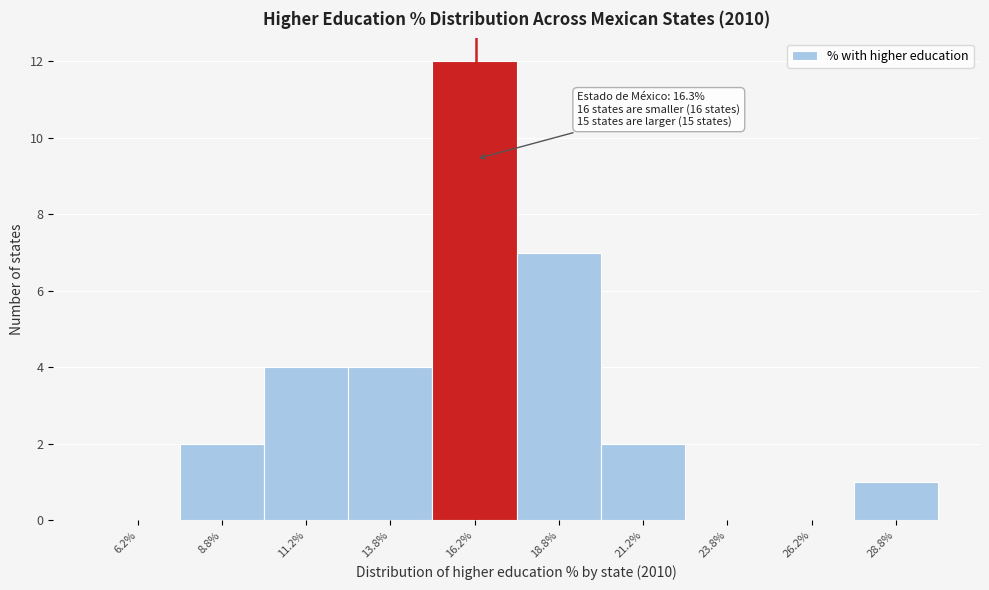

Which range on the x-axis has the tallest bar?

15.0 to 17.5